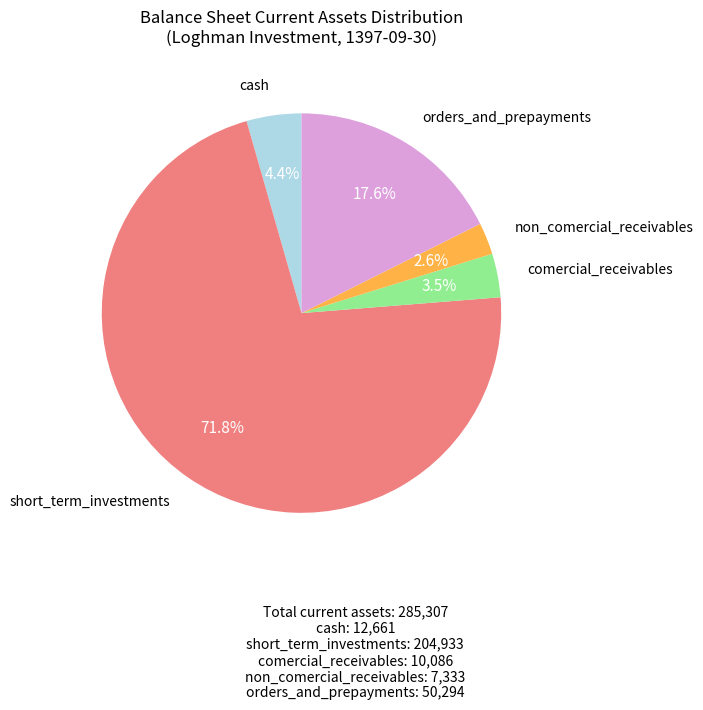

Between orders_and_prepayments and cash, which is larger?

orders_and_prepayments